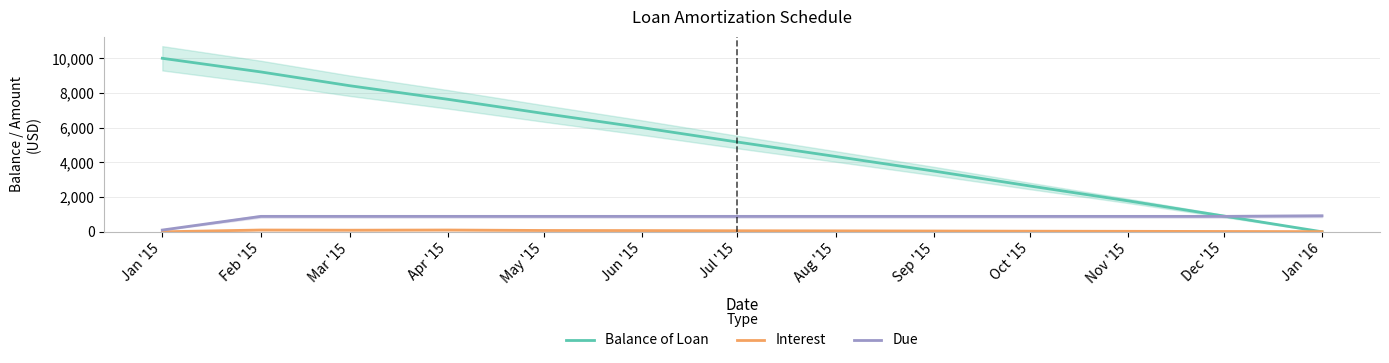

How many data points in Due are above 887?

12